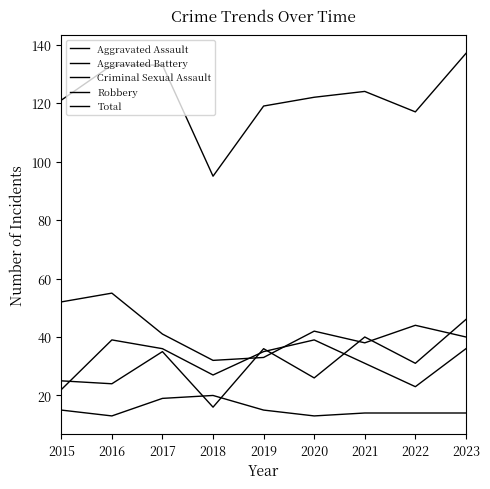

The Robbery series shows 66 at 2020. True or false?

False